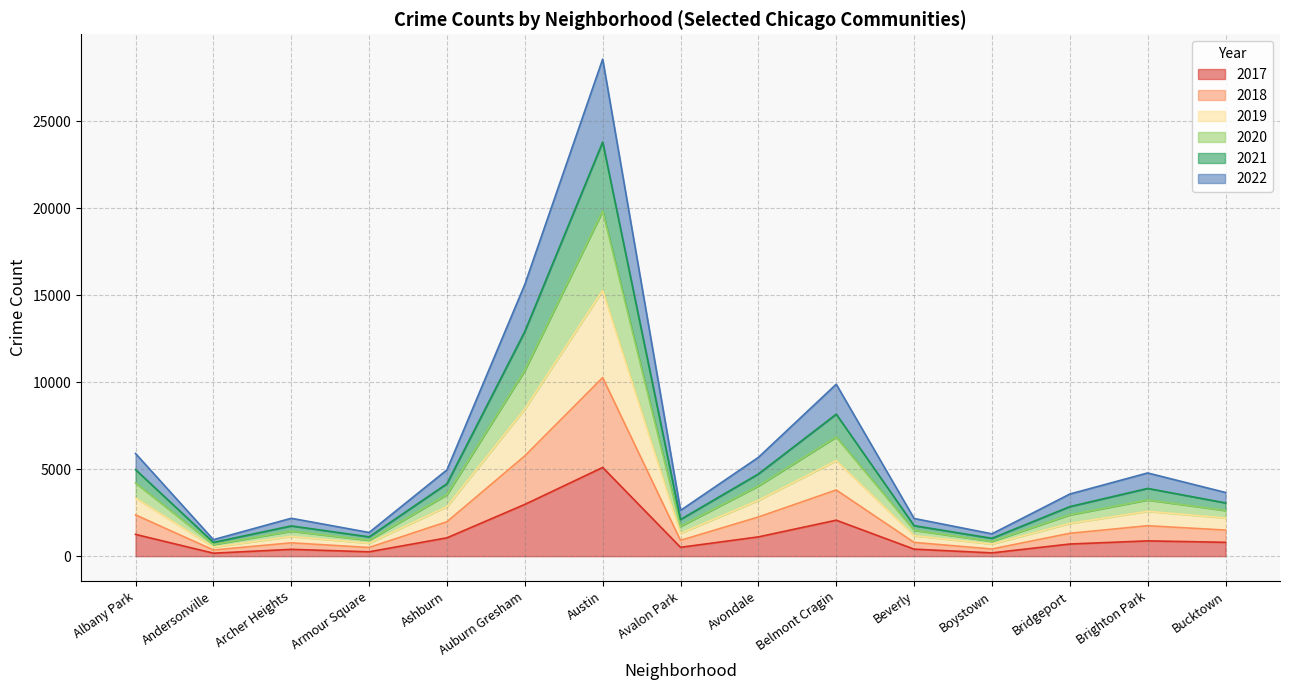

What are all the series names shown in the legend?

2017, 2018, 2019, 2020, 2021, 2022